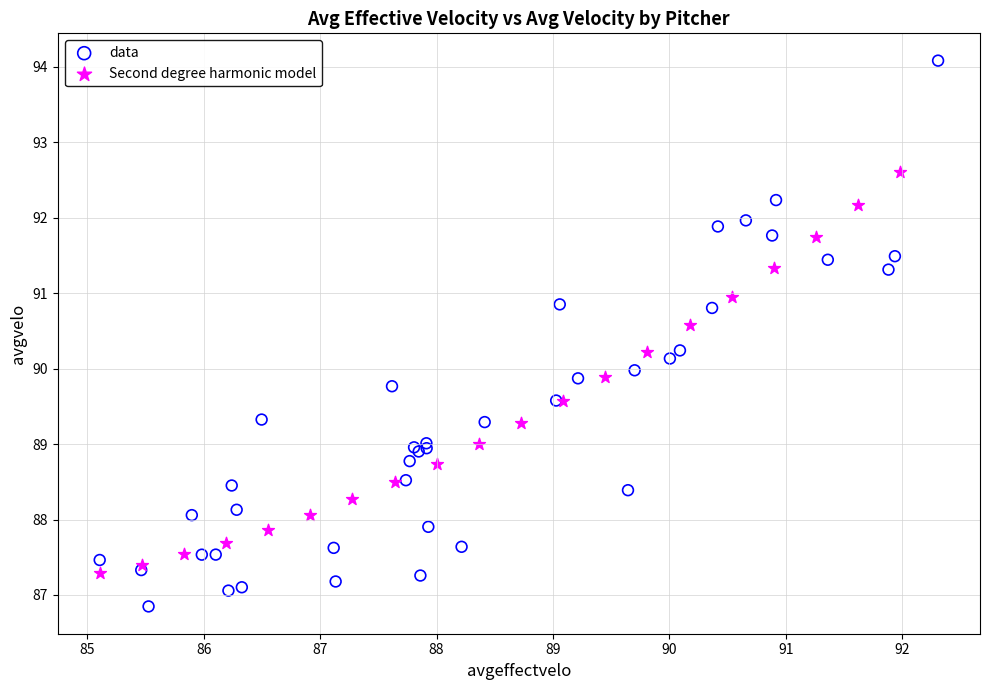

Which series has the largest Y range (max minus min)?

data